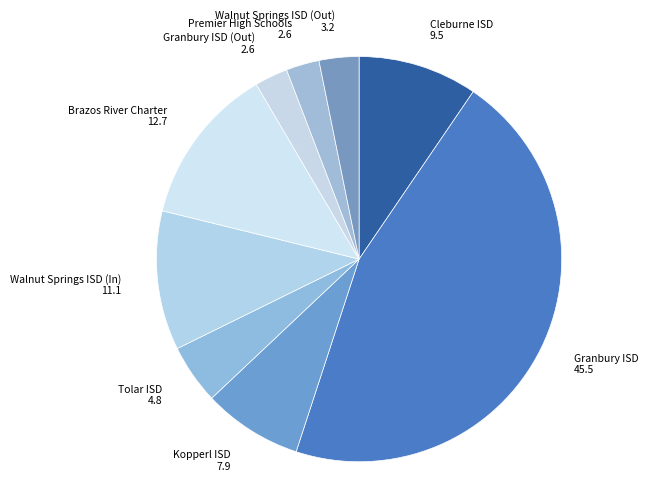

Between Tolar ISD and Granbury ISD, which is larger?

Granbury ISD